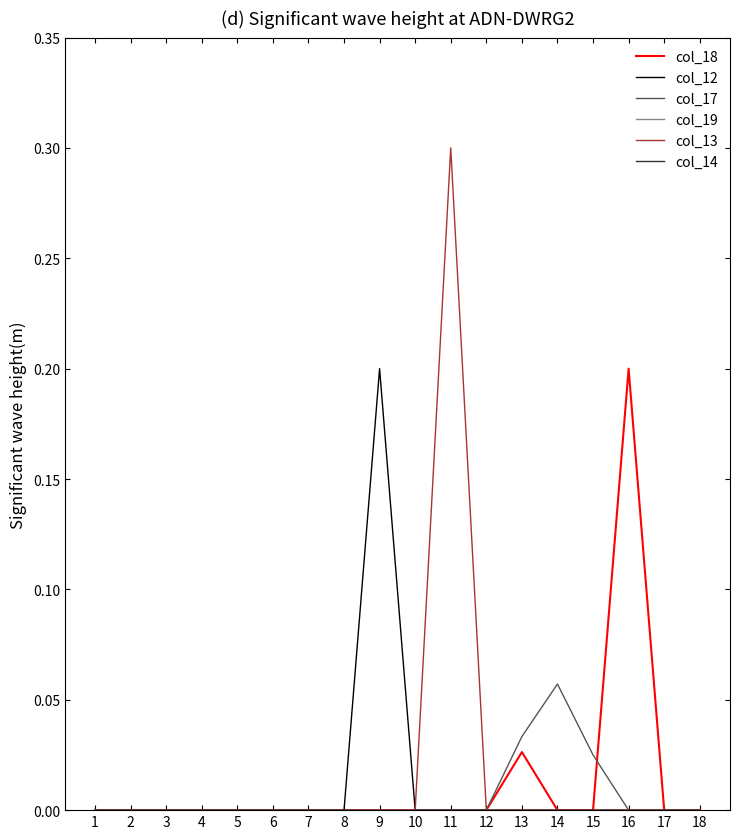

Does the chart have visible grid lines?

No